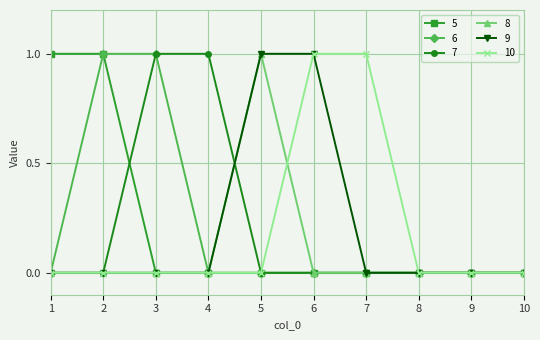

True or false: 8 has a value of -1 at 4.

False